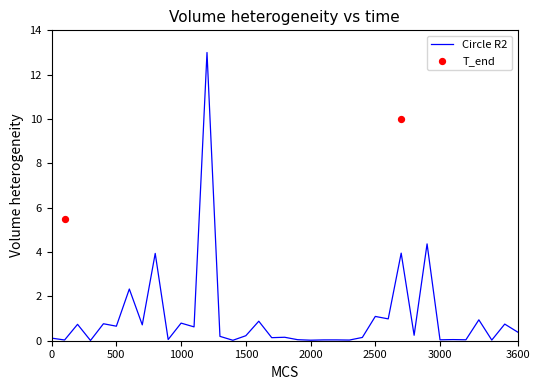

What is the change in value from 0 to 31?

-0.1